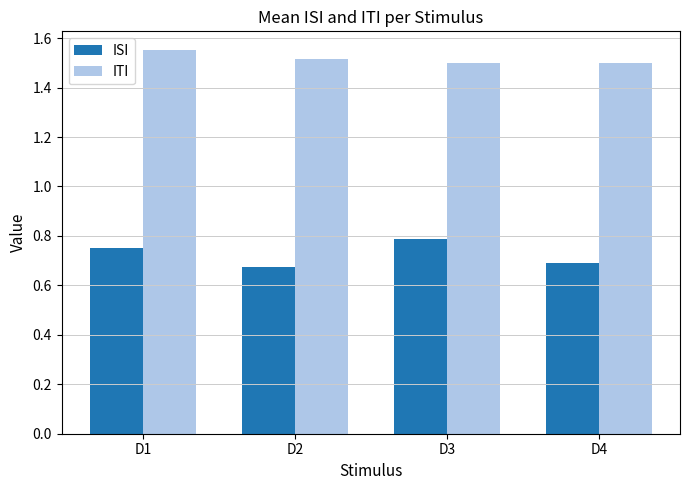

True or false: ISI has a value of 0.8 at D3.

True